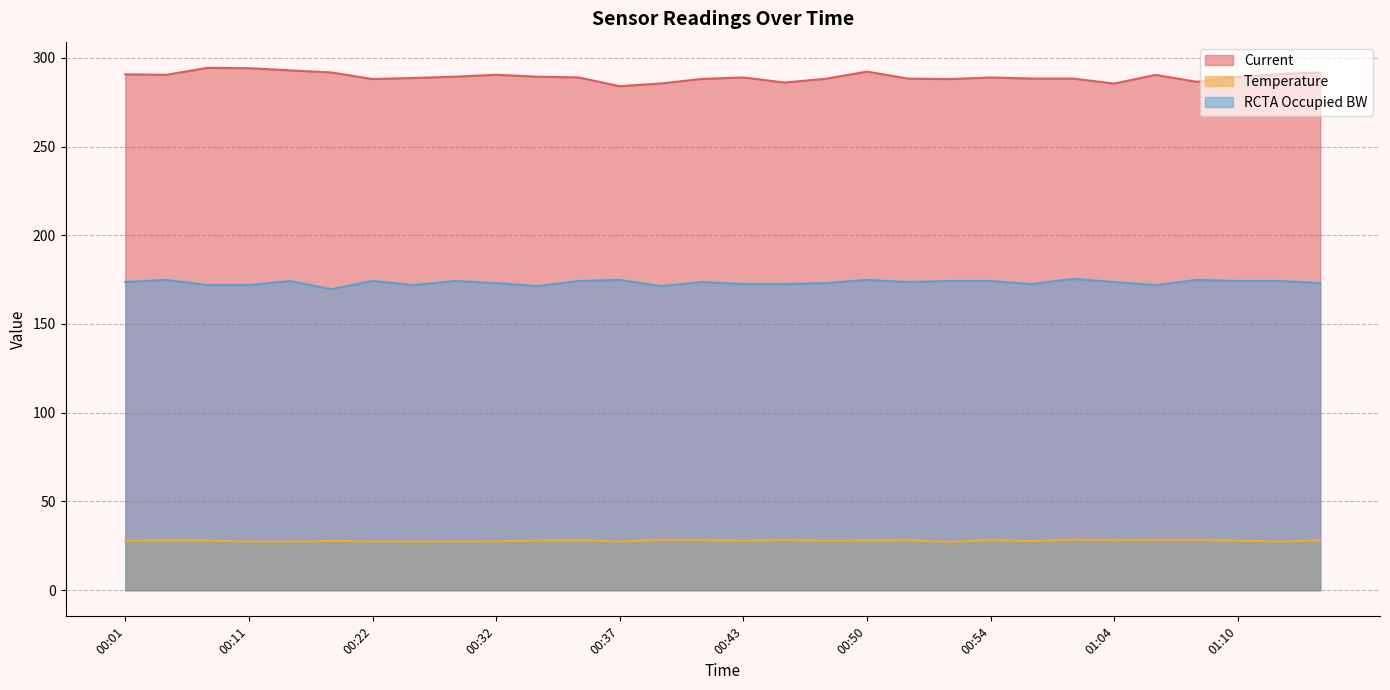

Rank the series by their maximum value, from lowest to highest.

Temperature, RCTA Occupied BW, Current